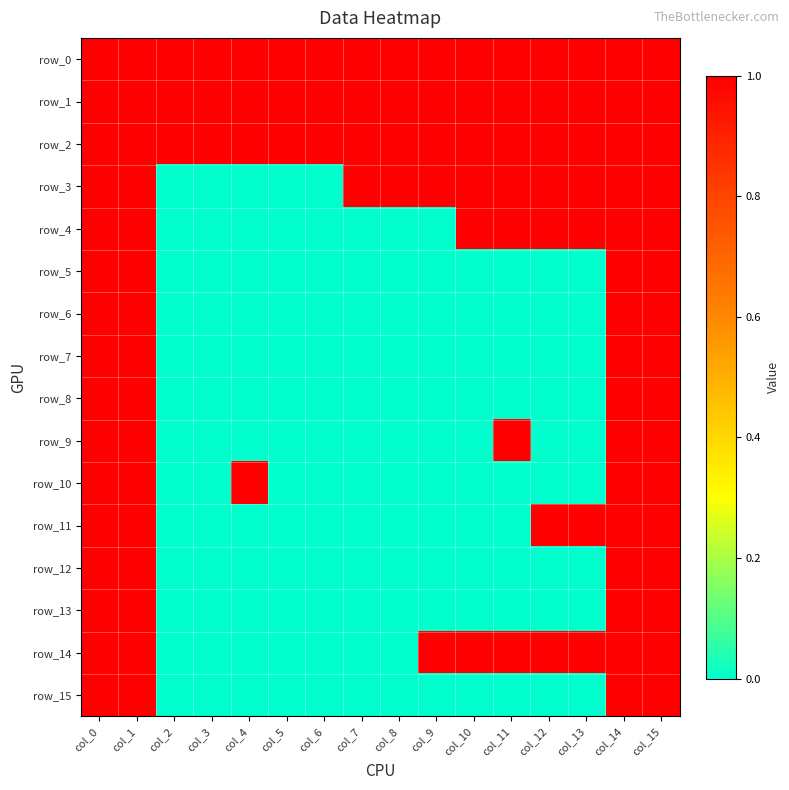

Is it true that row_14 equals 1 at col_12?

True